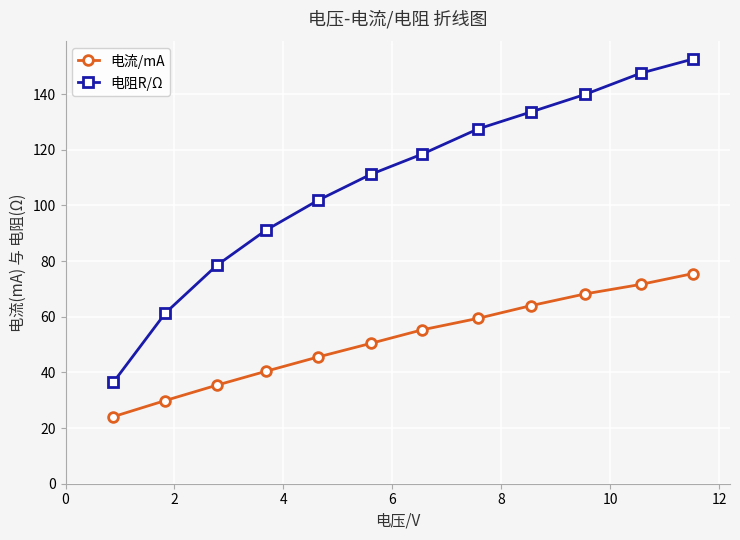

True or false: 电阻R/Ω and 电流/mA intersect in this chart.

False